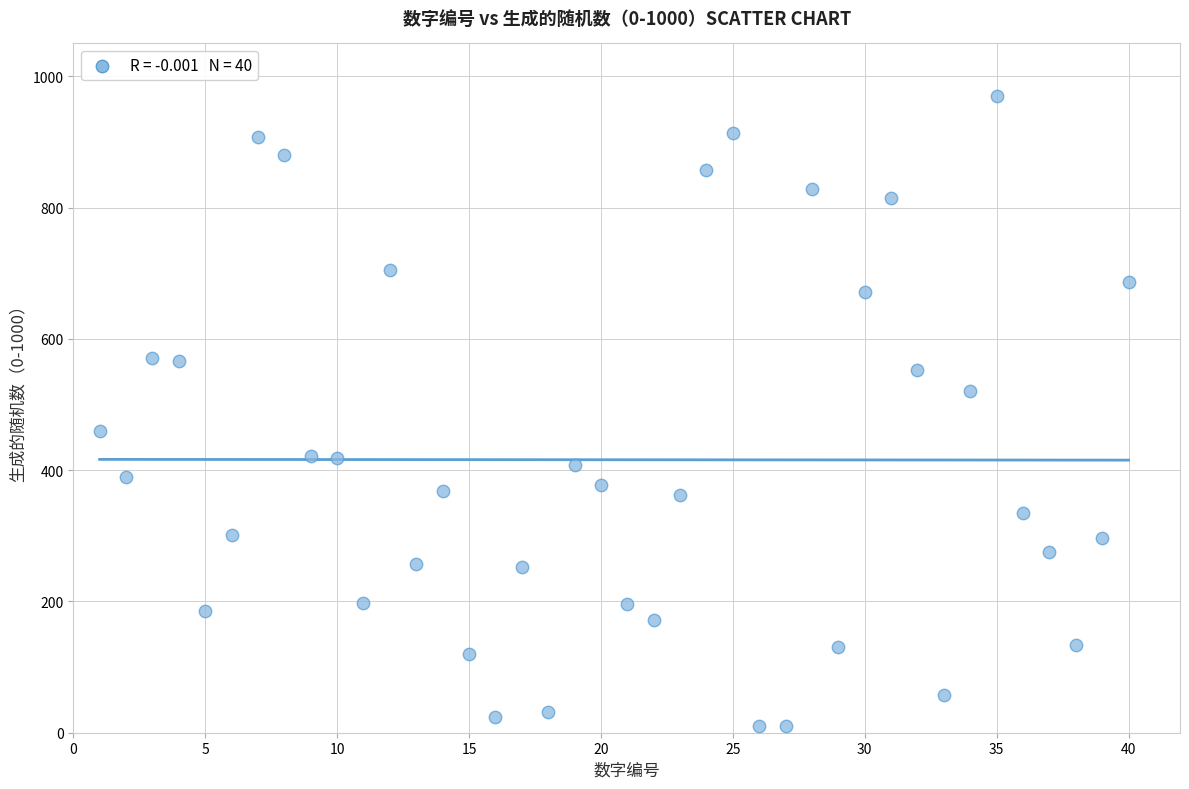

What is the range of X values (max minus min)?

39